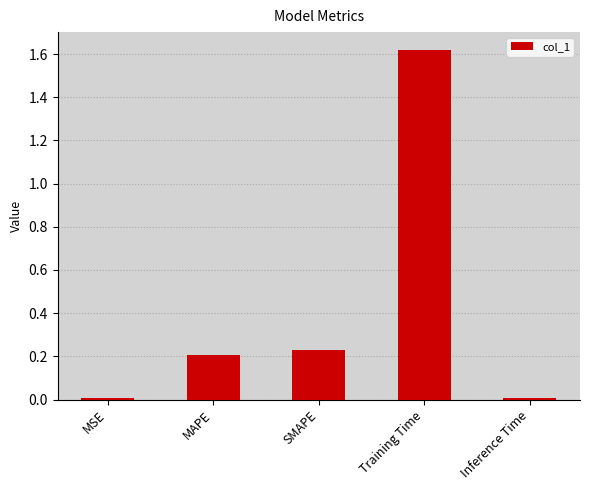

What is the change in value from SMAPE to Training Time?

+1.4